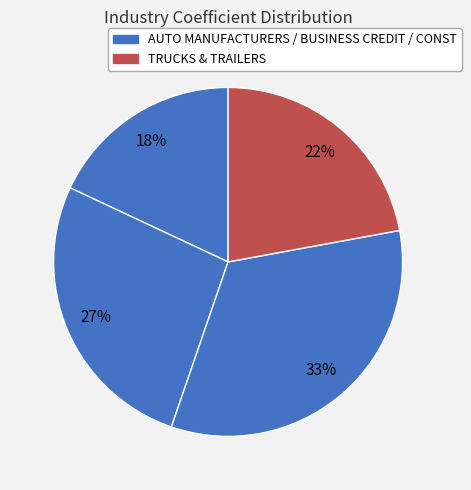

Is there a majority slice in this chart?

No